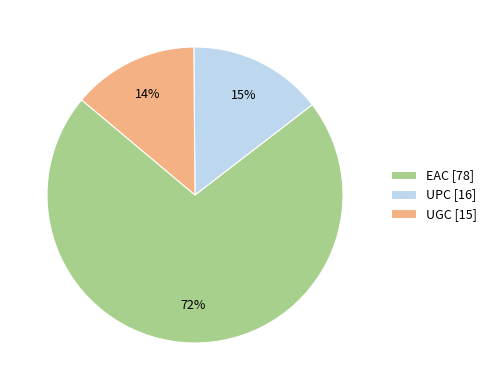

Count the number of slices in the pie.

3